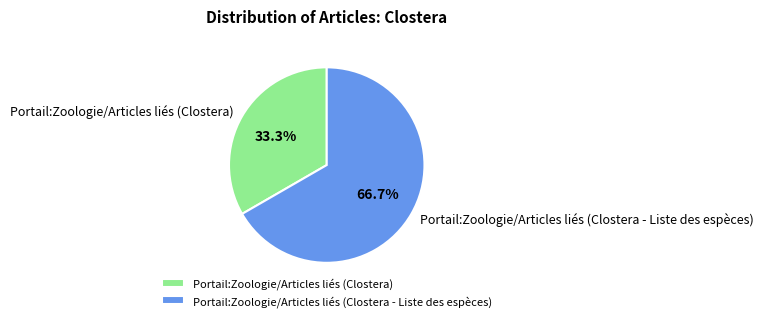

Do Portail:Zoologie/Articles liés (Clostera) and Portail:Zoologie/Articles liés (Clostera - Liste des espèces) together represent more than half of the pie?

Yes